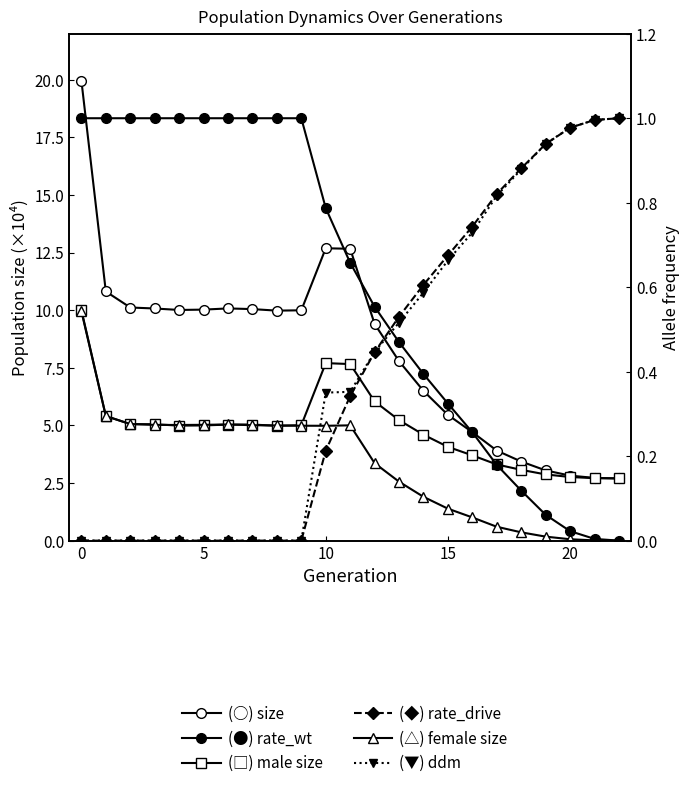

Count the number of categories in the chart.

23